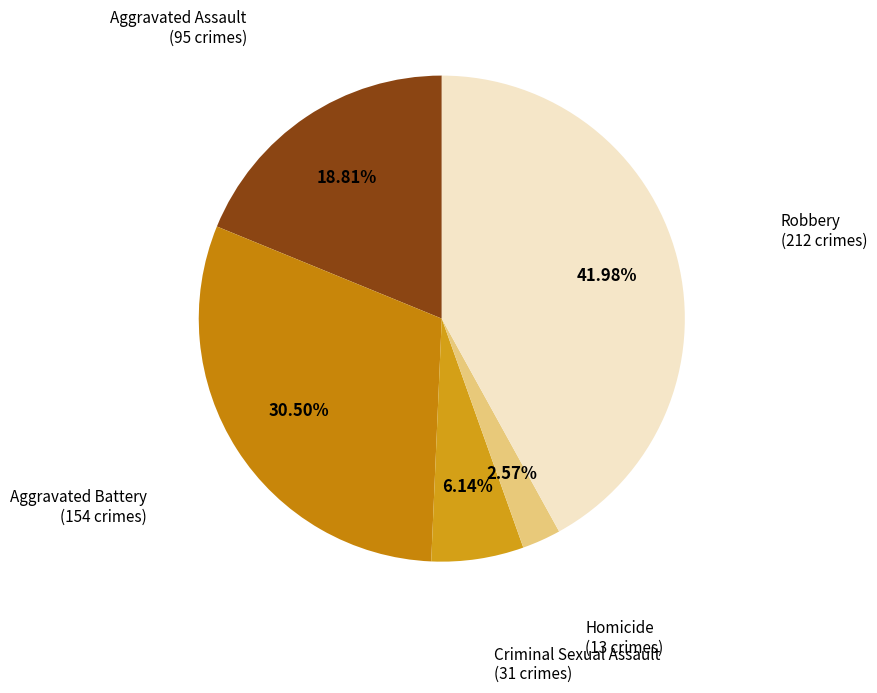

Between Homicide and Robbery, which is larger?

Robbery